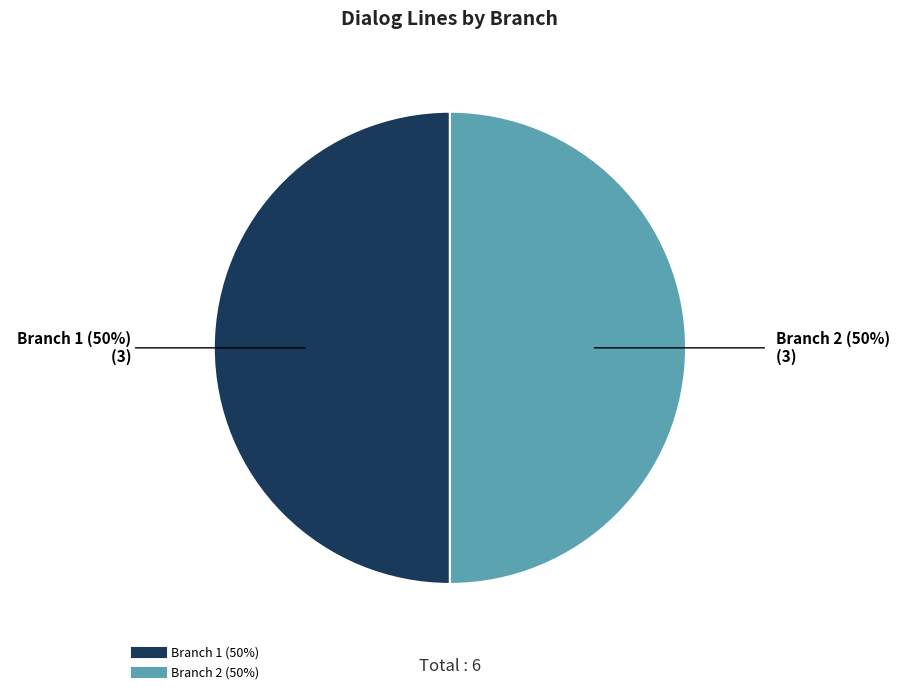

Is the sum of Branch 1 and Branch 2 greater than half?

Yes